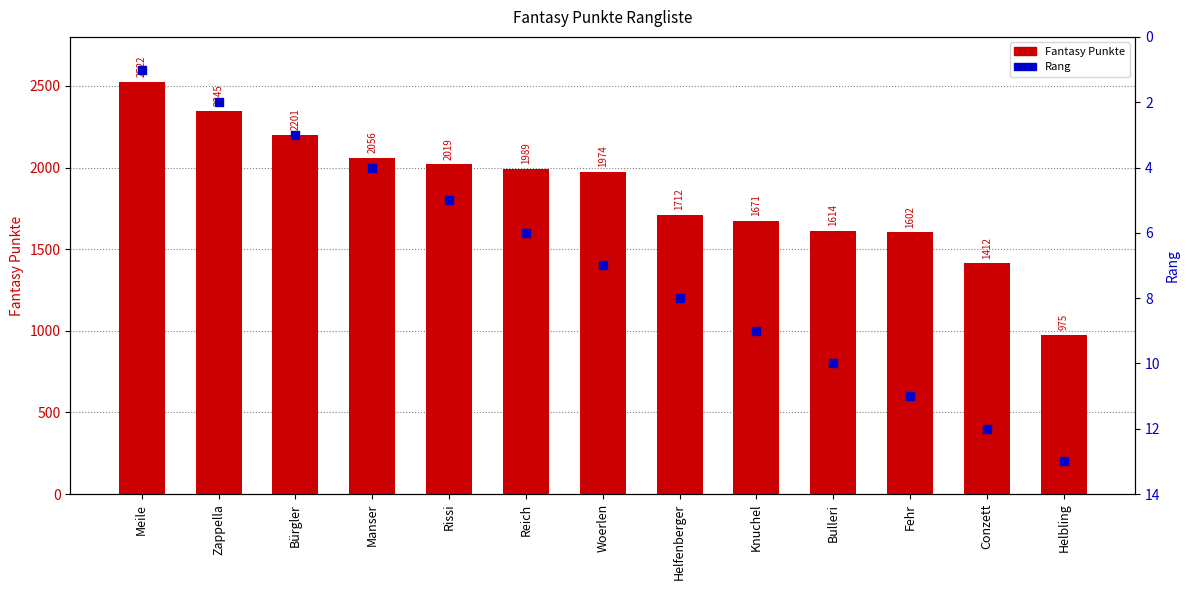

Rank the series at Conzett from highest to lowest value.

Fantasy Punkte, Rang